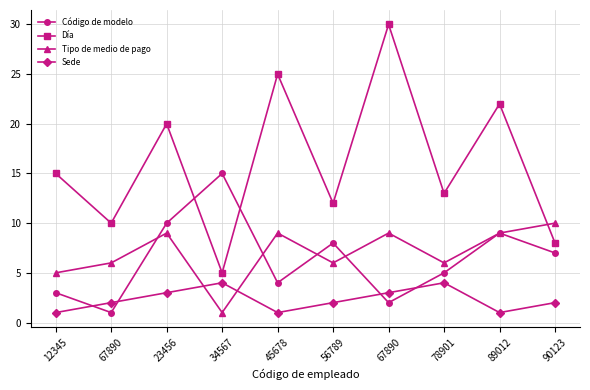

Which series ends up on top after the final intersection of Sede and Tipo de medio de pago?

Tipo de medio de pago